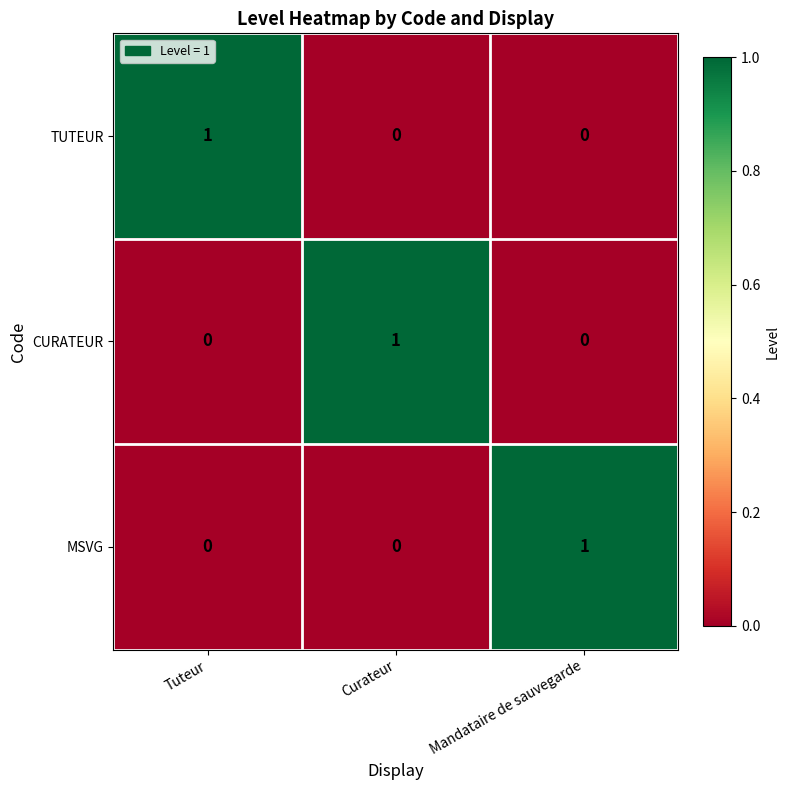

What is the total value across all series at Tuteur?

1